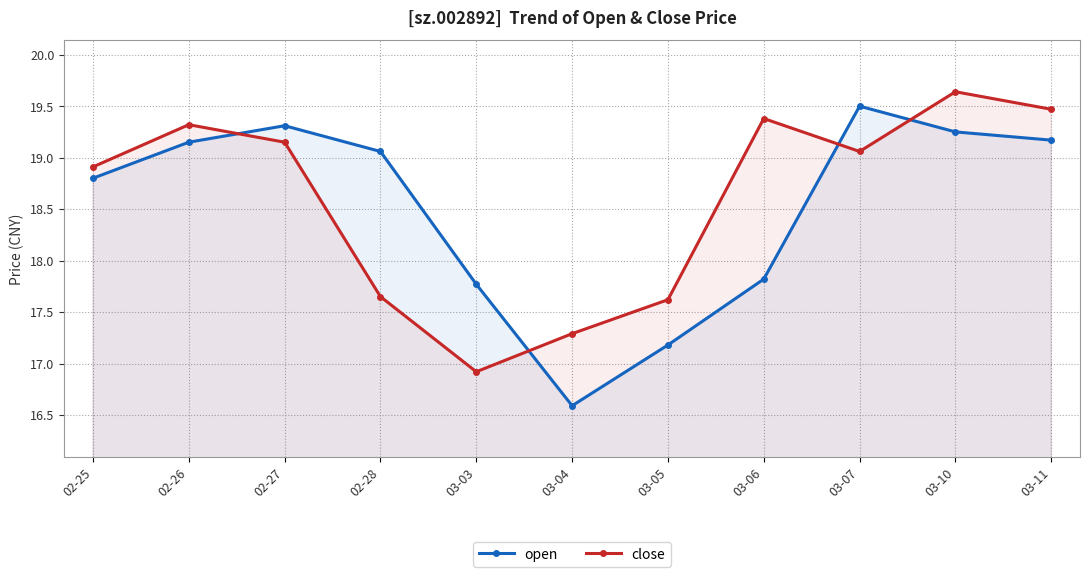

True or false: close and open intersect in this chart.

True